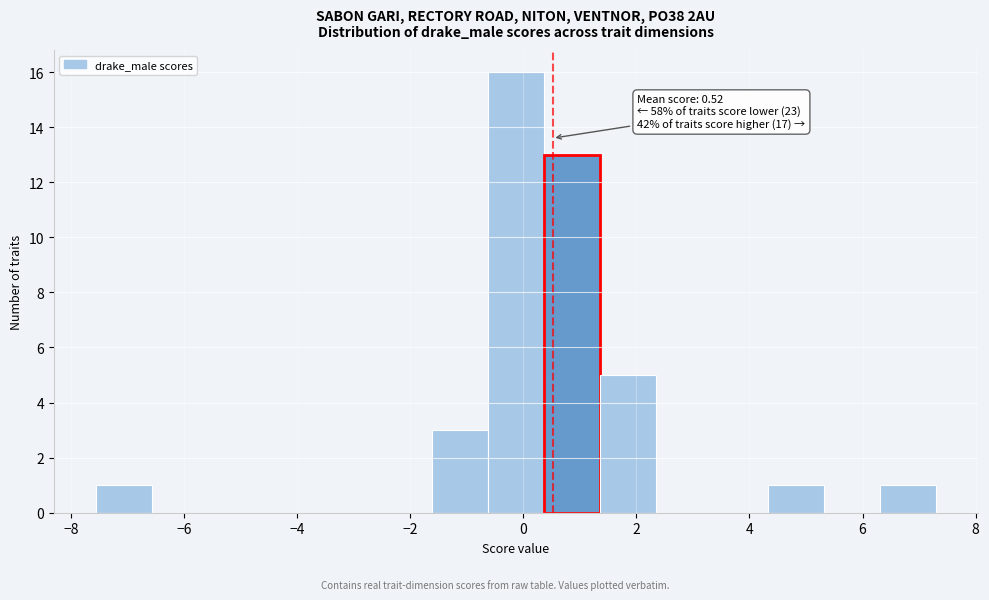

Which range on the x-axis has the tallest bar?

-0.6 to 0.4